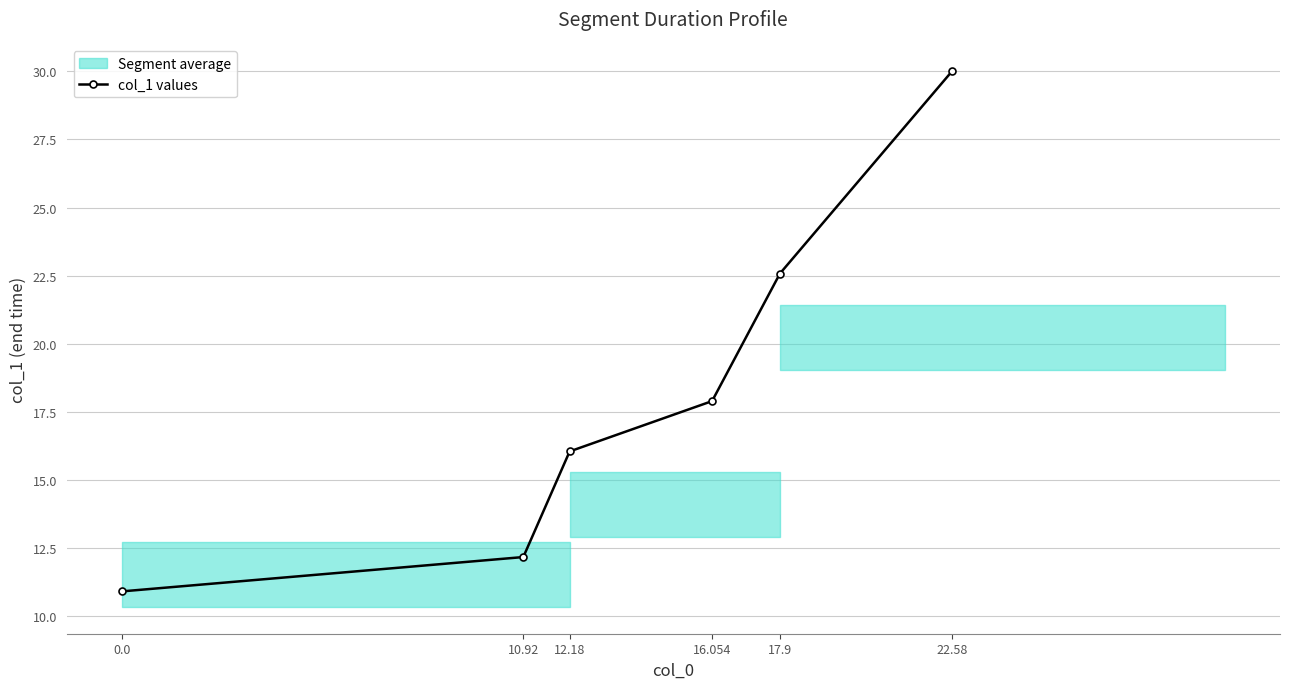

Is it true that the value at 10.92 is 12.2?

True